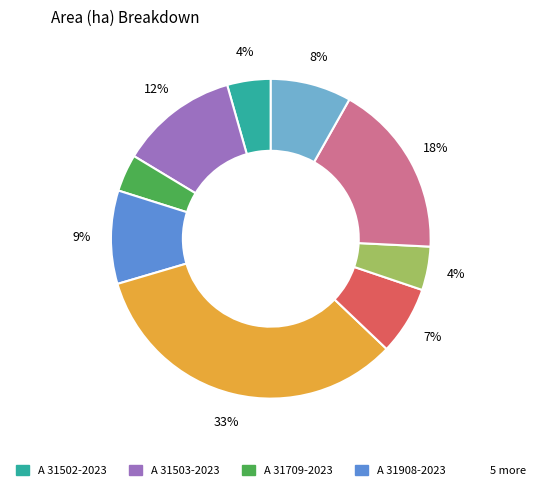

Is there a majority slice in this chart?

No